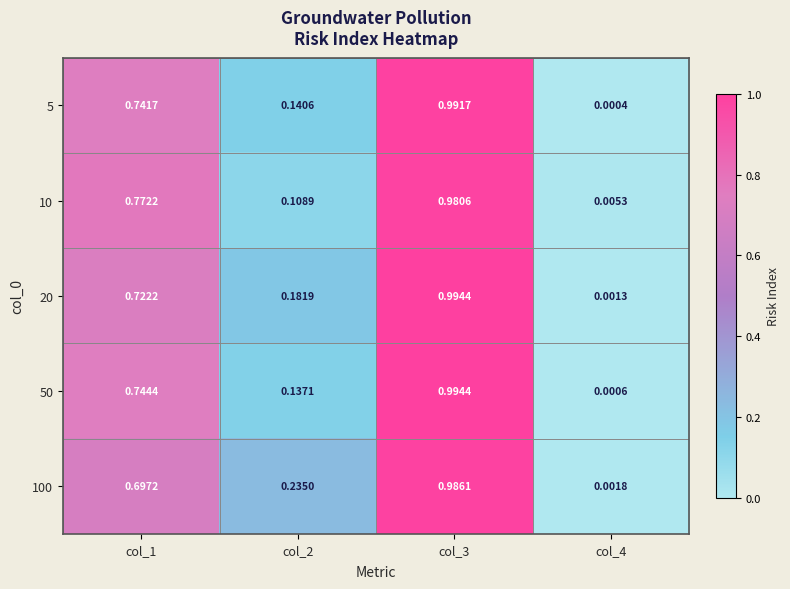

Is the value of 100 at col_1 greater than the value of 5 at col_3?

No